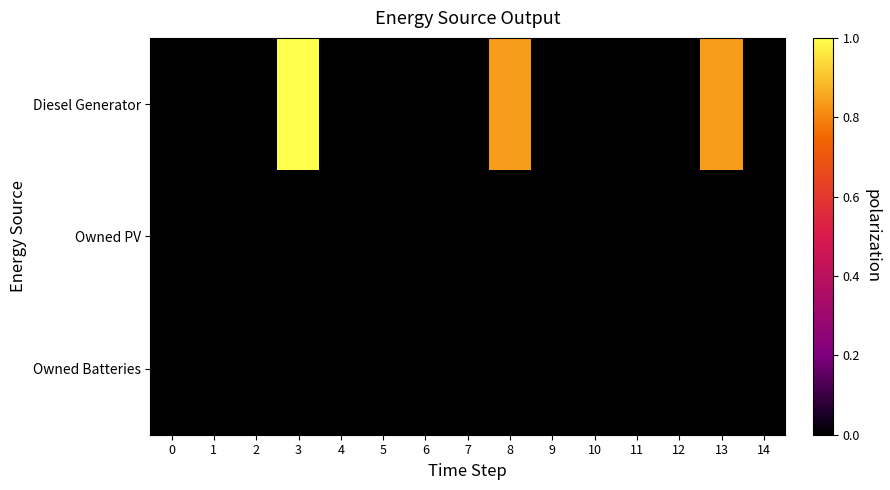

Reading left to right, what are all the values shown in this chart?

Diesel Generator: 0=0.0	1=0.0	2=0.0	3=1.0	4=0.0	5=0.0	6=0.0	7=0.0	8=0.8	9=0.0	10=0.0	11=0.0	12=0.0	13=0.8	14=0.0
Owned PV: 0=0.0	1=0.0	2=0.0	3=0.0	4=0.0	5=0.0	6=0.0	7=0.0	8=0.0	9=0.0	10=0.0	11=0.0	12=0.0	13=0.0	14=0.0
Owned Batteries: 0=0.0	1=0.0	2=0.0	3=0.0	4=0.0	5=0.0	6=0.0	7=0.0	8=0.0	9=0.0	10=0.0	11=0.0	12=0.0	13=0.0	14=0.0